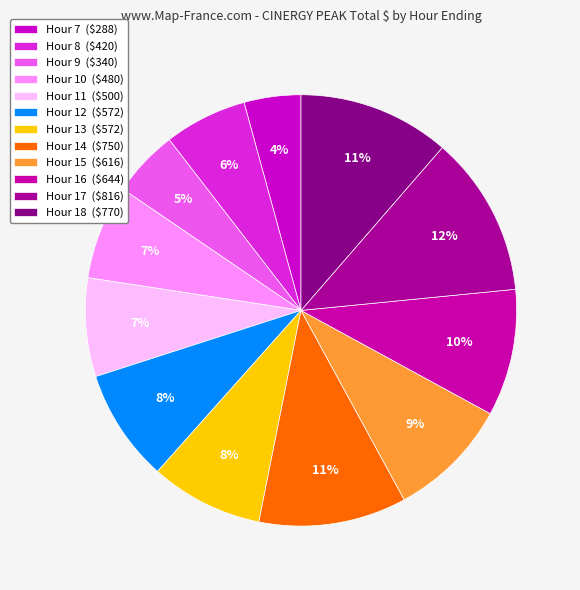

How many slices are in this pie chart?

12